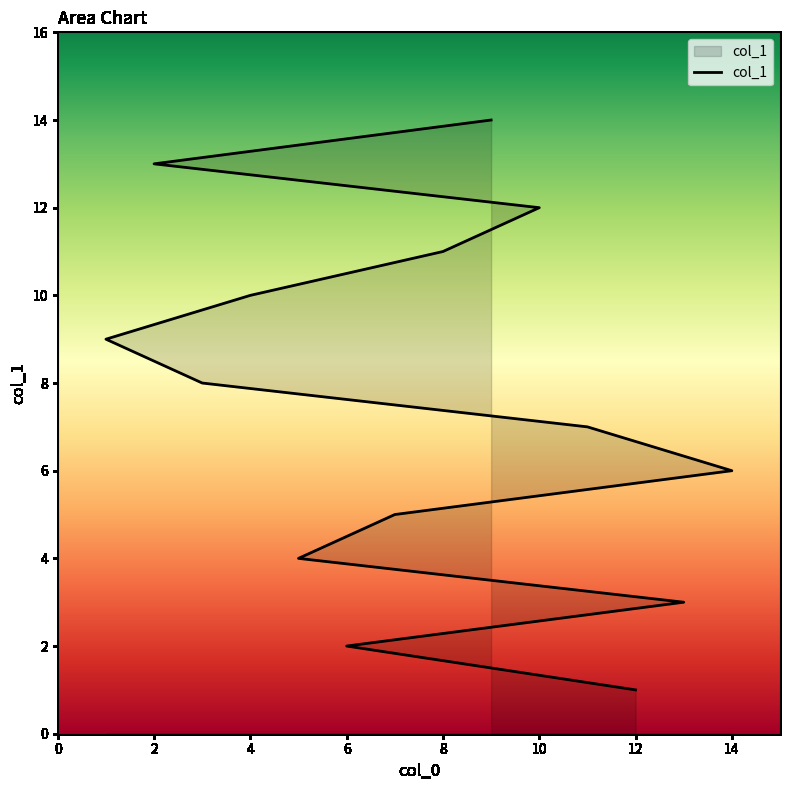

Which label corresponds to the smallest value in the chart?

12